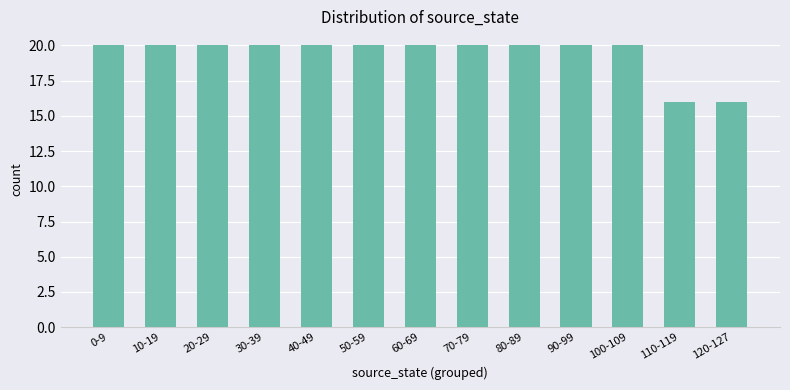

What position from the left is 90-99?

10